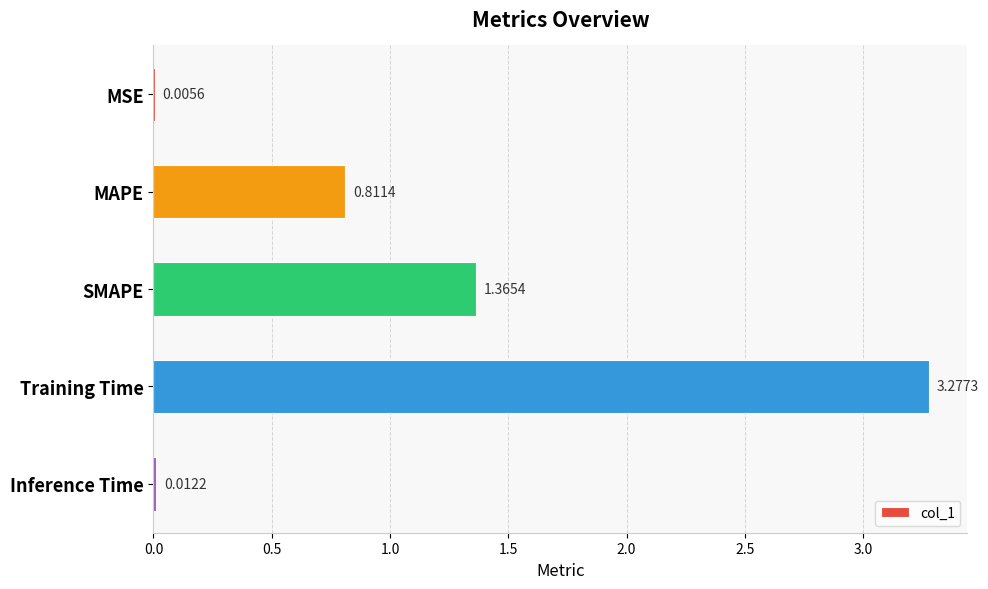

Which has a higher value, MAPE or MSE?

MAPE